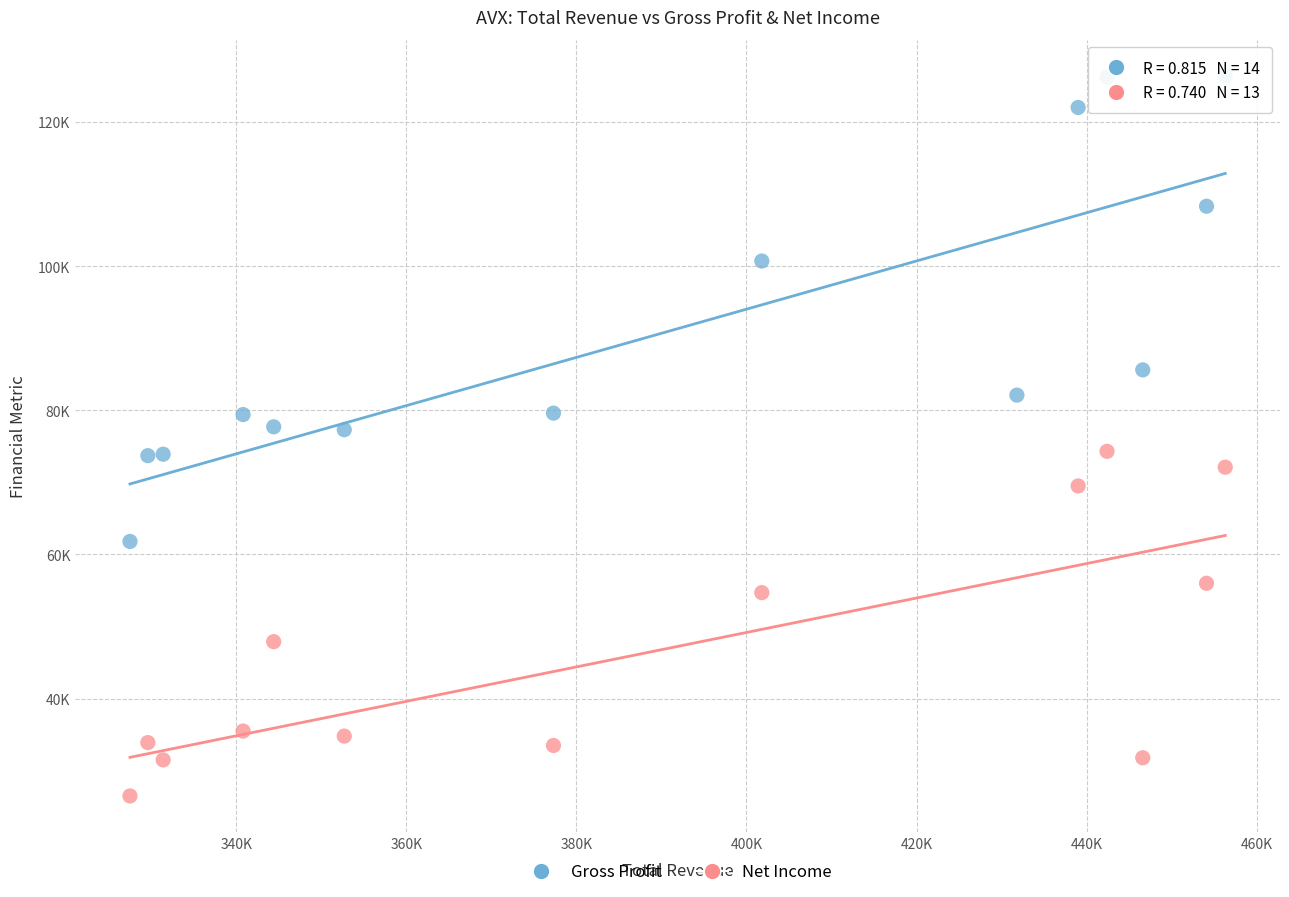

What are all the series names shown in the legend?

Gross Profit, Net Income